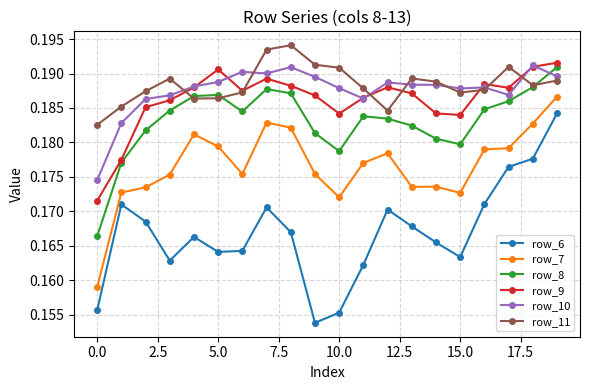

True or false: row_7 and row_8 intersect in this chart.

False